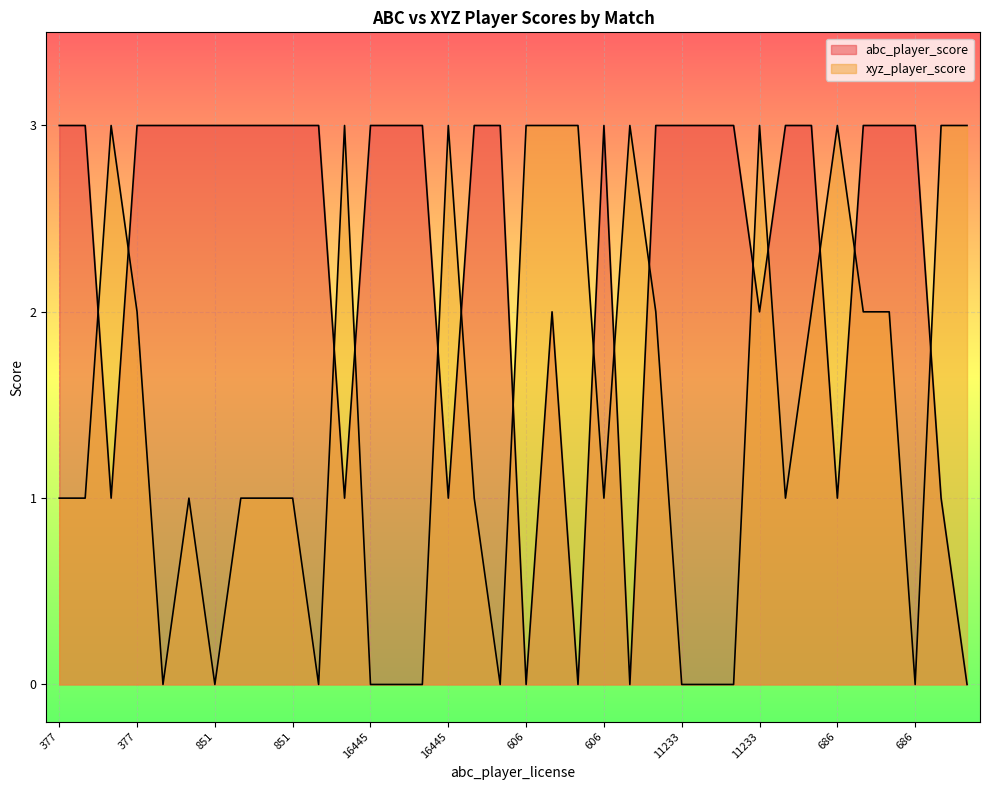

True or false: xyz_player_score and abc_player_score intersect in this chart.

True